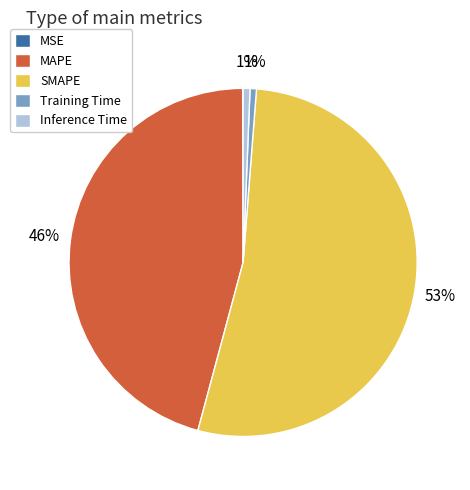

Is it true that Inference Time is 1% of the pie?

True